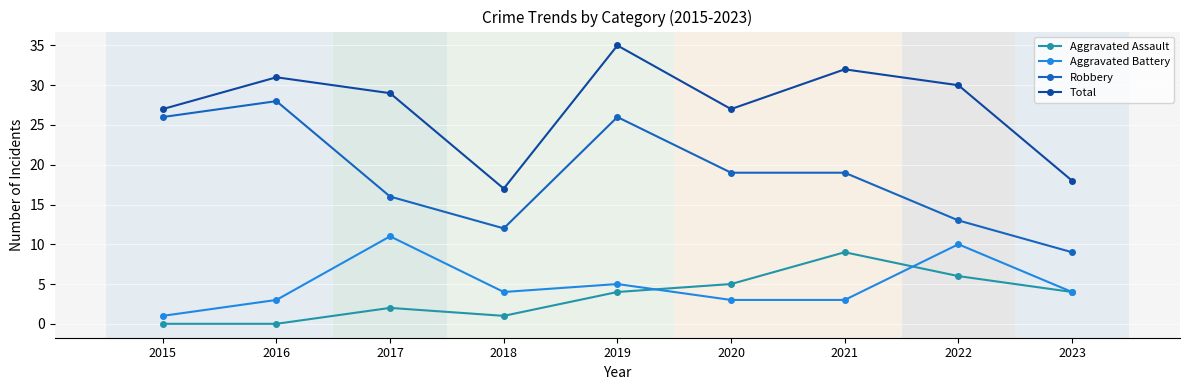

What is the difference between the maximum and minimum values in the Robbery series?

19